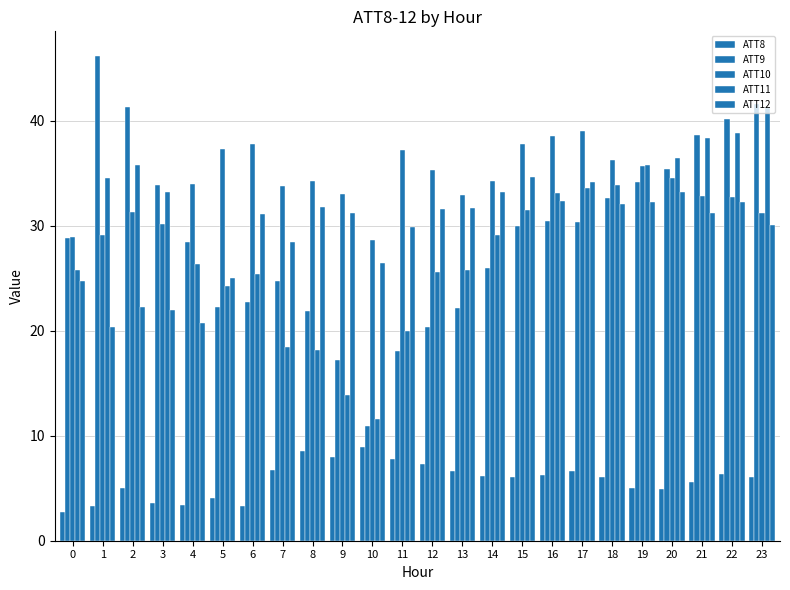

Which series has the widest spread of values?

ATT9